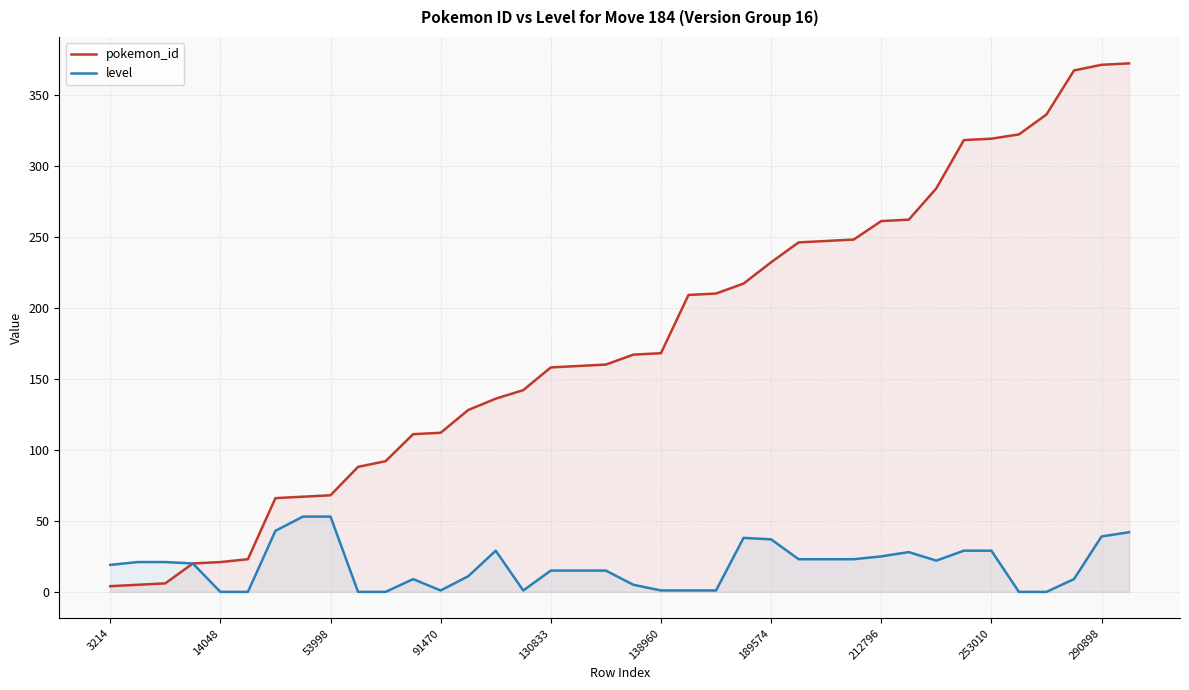

Which series has the largest range (max minus min)?

pokemon_id